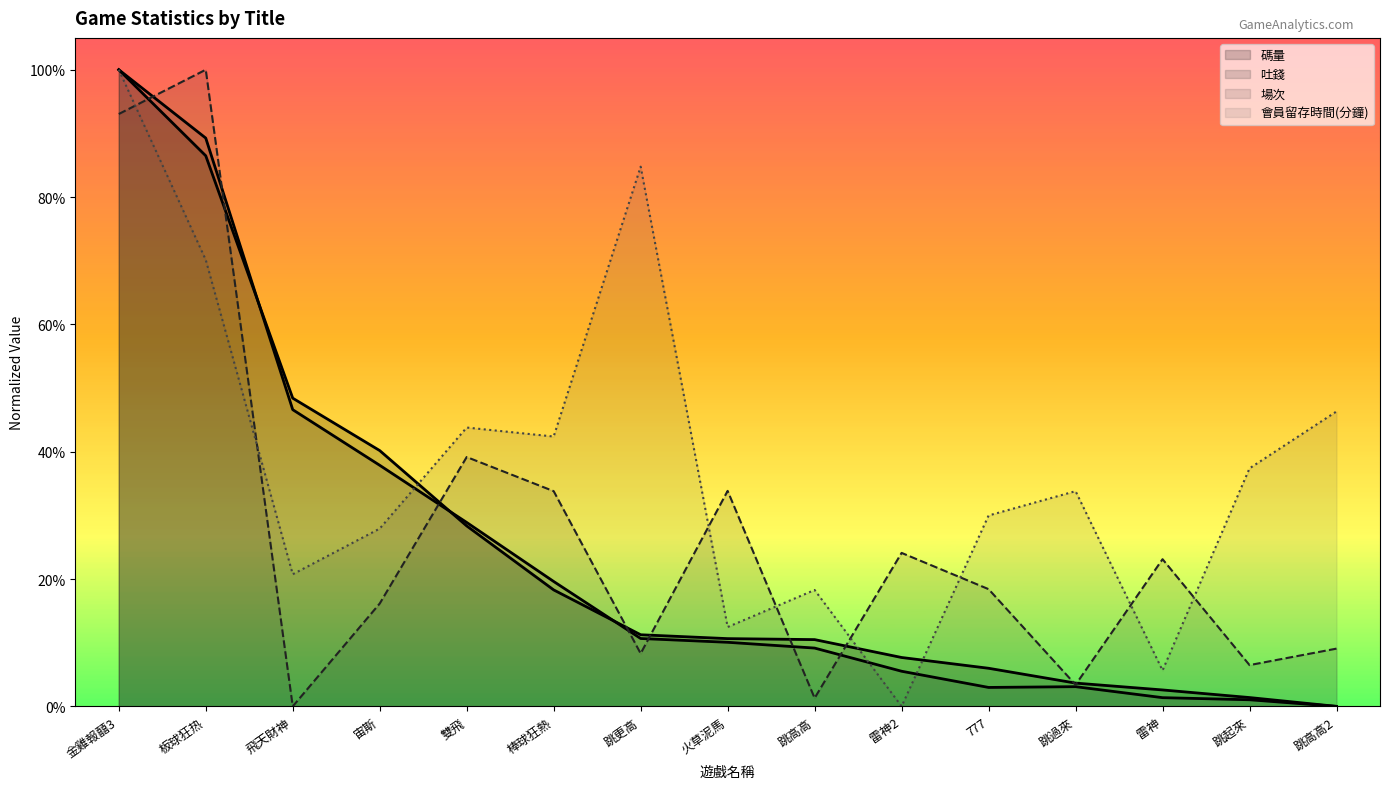

Reading right to left, extract all data points from this chart.

碼量: 0.0	0.0	0.0	0.0	0.1	0.1	0.1	0.1	0.1	0.2	0.3	0.4	0.5	0.9	1.0
吐錢: 0.0	0.0	0.0	0.0	0.0	0.1	0.1	0.1	0.1	0.2	0.3	0.4	0.5	0.9	1.0
場次: 0.1	0.1	0.2	0.0	0.2	0.2	0.0	0.3	0.1	0.3	0.4	0.2	0.0	1.0	0.9
會員留存時間(分鐘): 0.5	0.4	0.1	0.3	0.3	0.0	0.2	0.1	0.8	0.4	0.4	0.3	0.2	0.7	1.0